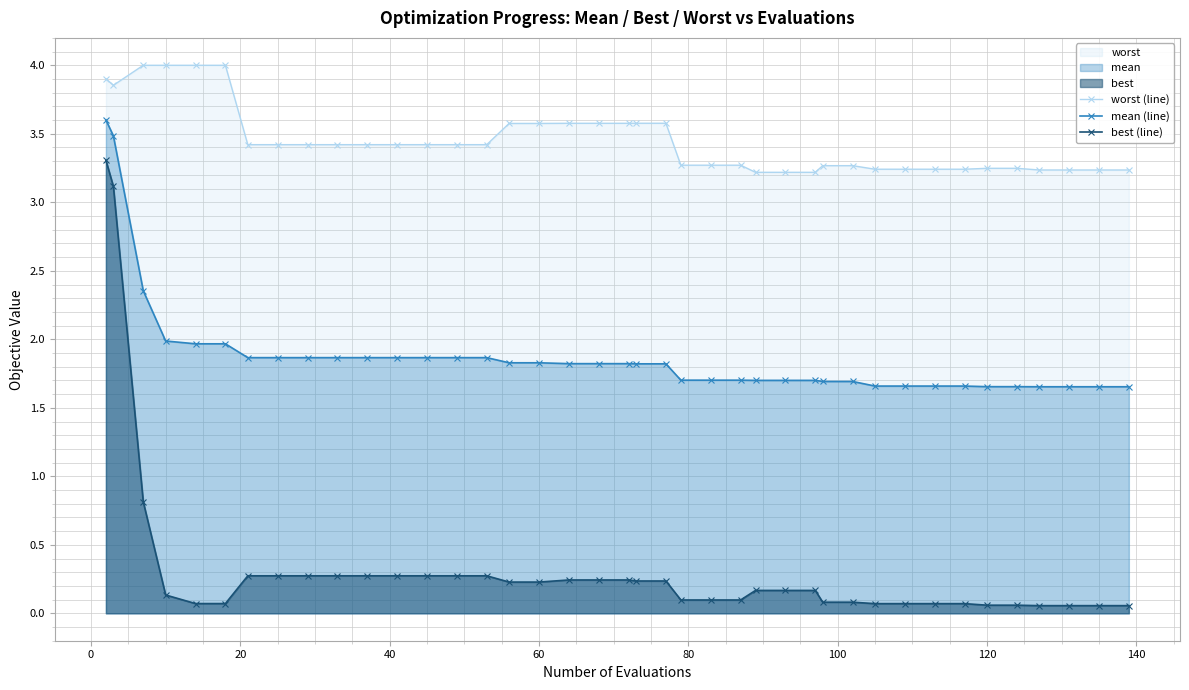

What is the average value of the mean (line) series?

1.9